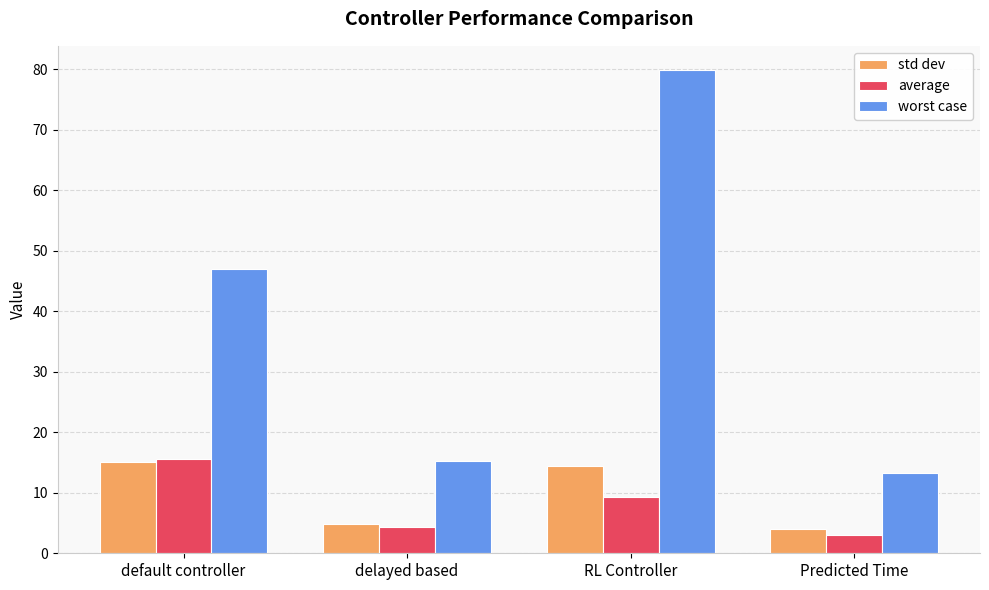

Reading right to left, list all the values displayed in this chart.

std dev: 4.1	14.4	4.9	15.1
average: 3.0	9.2	4.3	15.6
worst case: 13.2	79.9	15.3	47.0